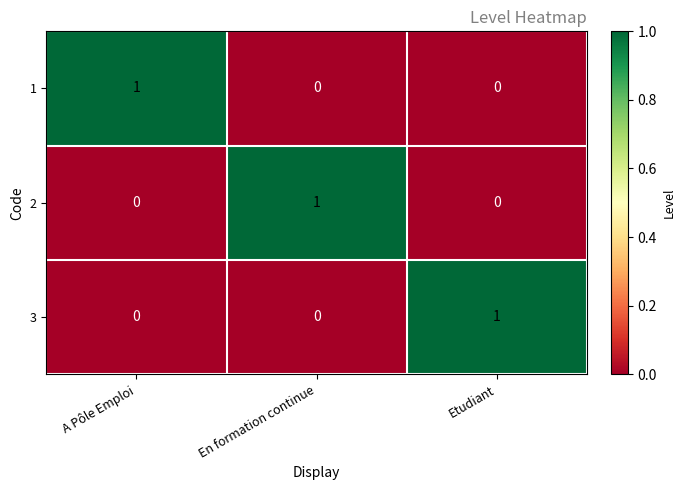

At how many categories does at least one series exceed 0?

3